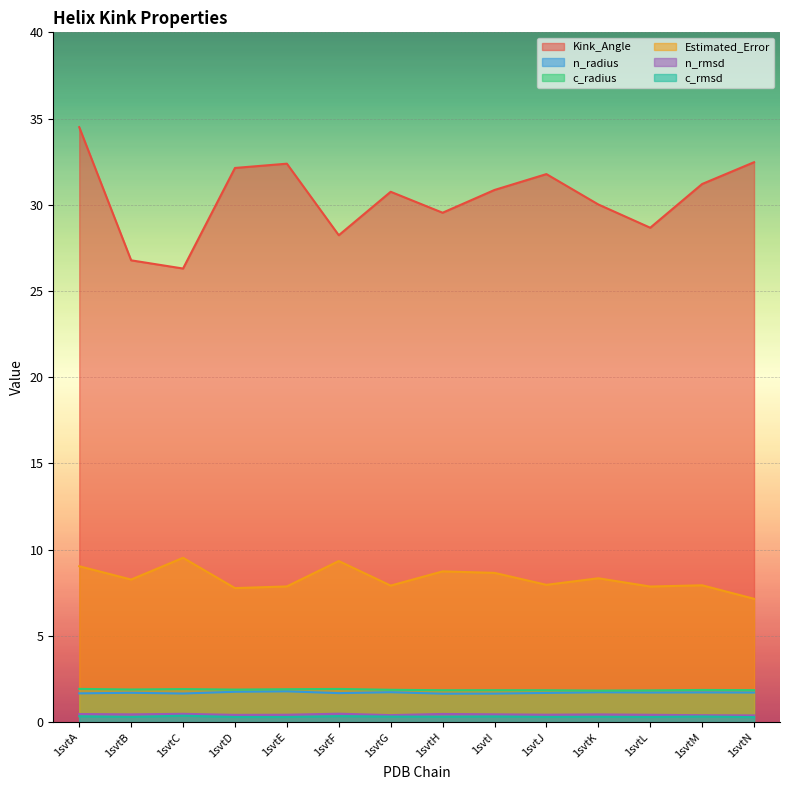

True or false: Estimated_Error has more than 2 interior local peaks.

True